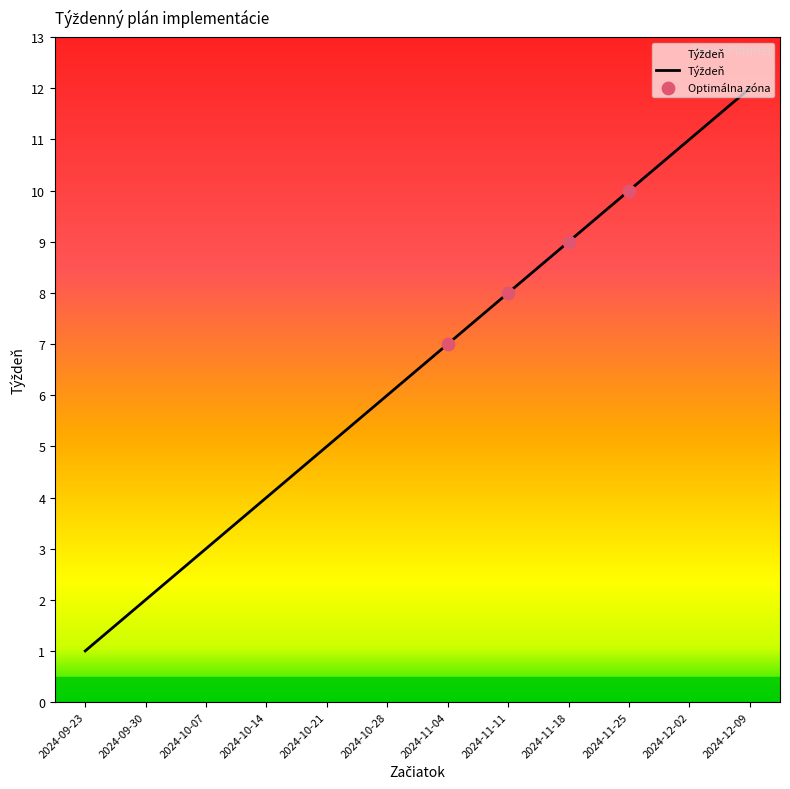

What is the change in value from 2024-10-07 to 2024-11-04?

+4